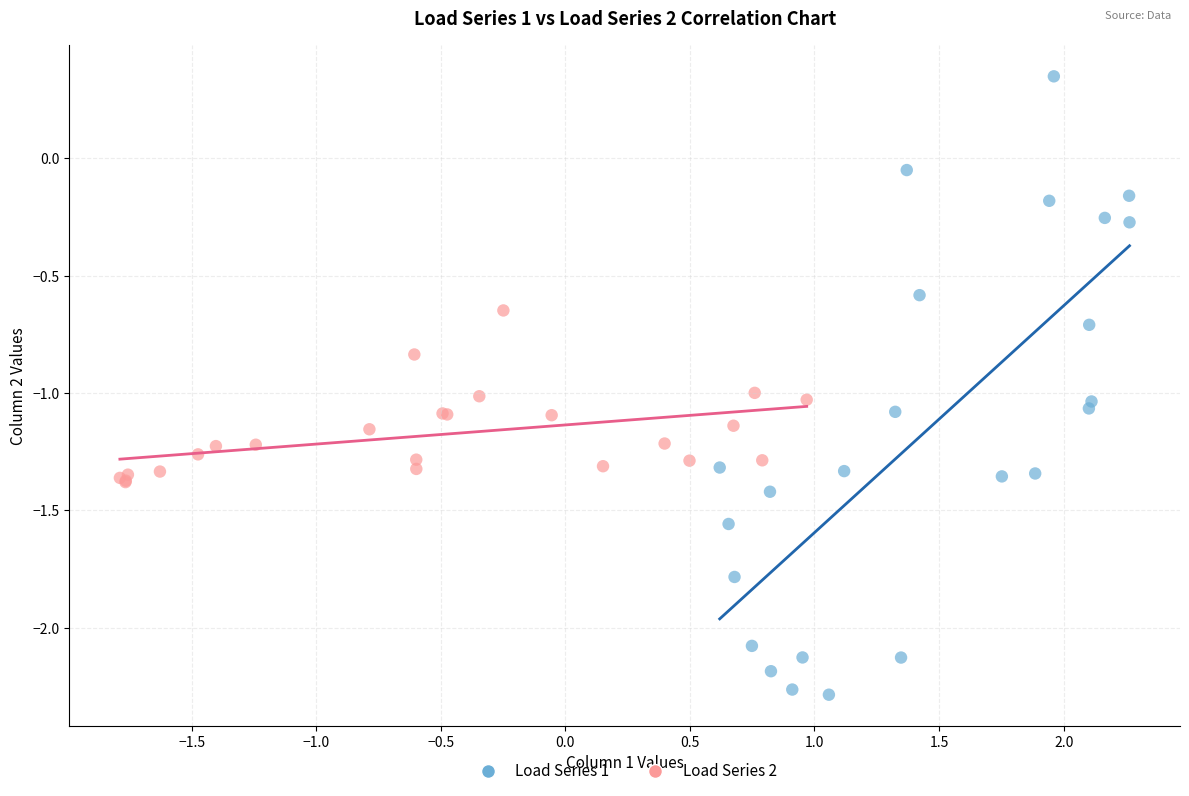

Which series reaches the maximum Y coordinate?

Load Series 1